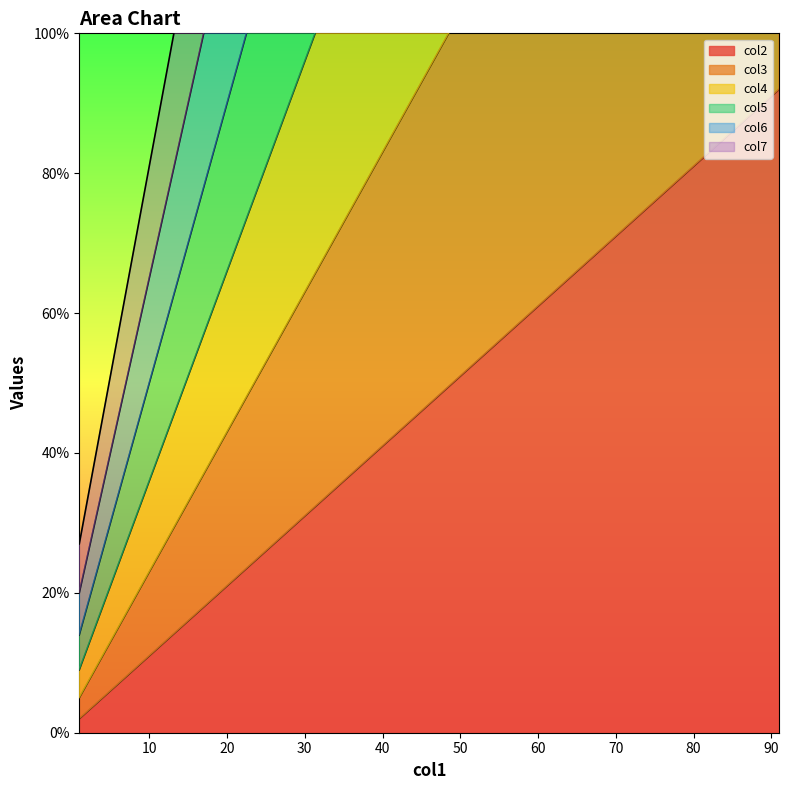

What are all the series names shown in the legend?

col2, col3, col4, col5, col6, col7